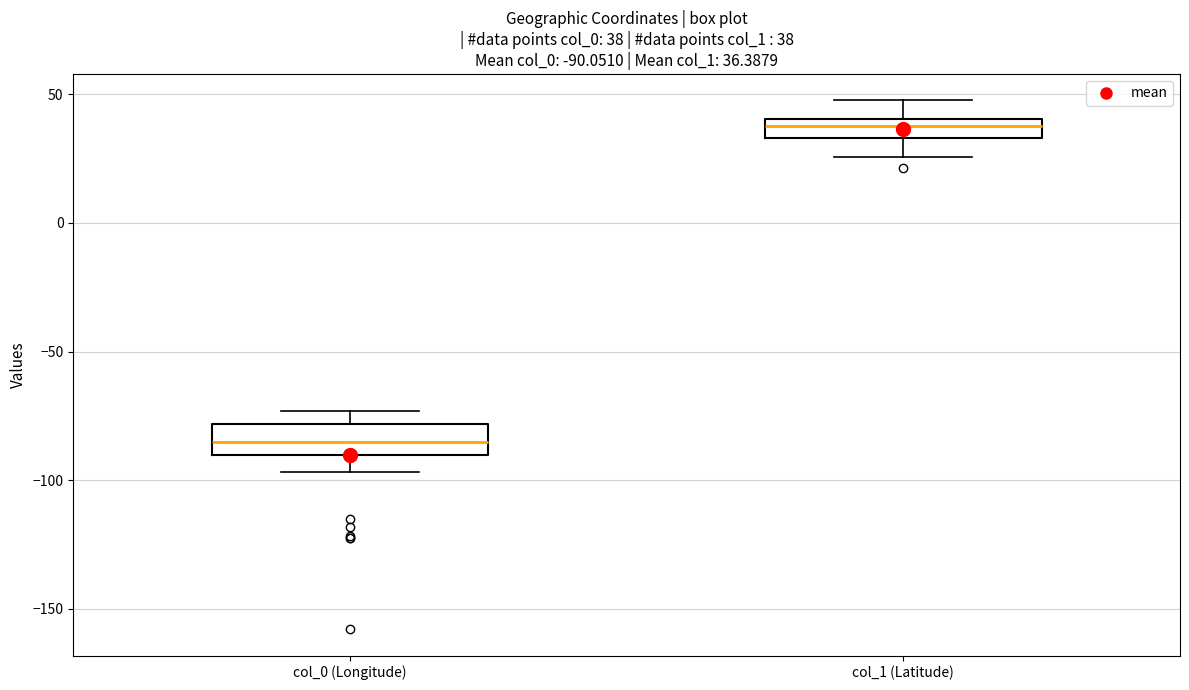

Which box has the highest median line?

col_1 (Latitude)